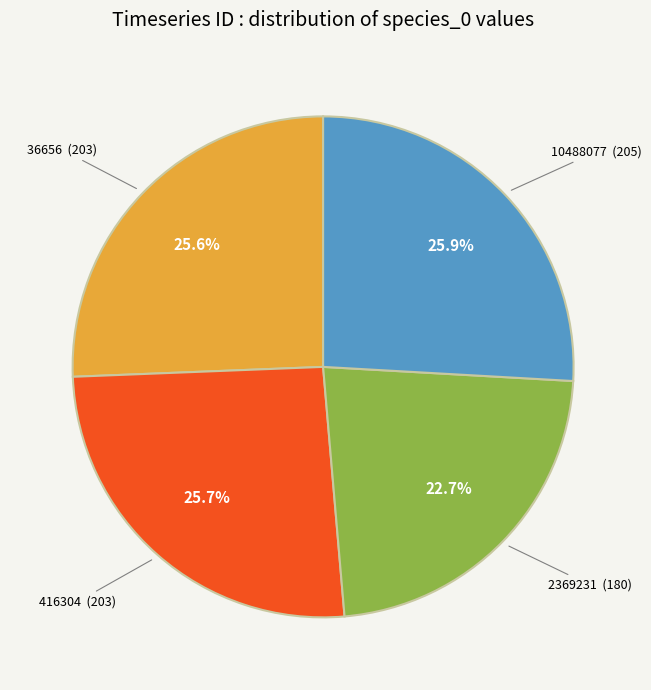

Is there any slice that represents more than half of the pie?

No